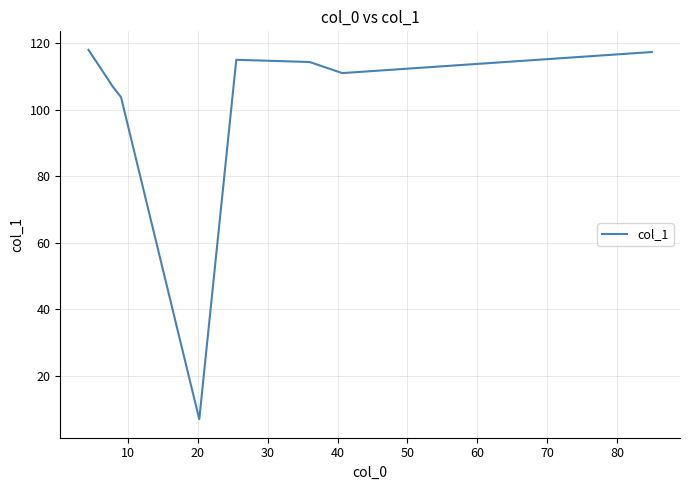

Is this an area chart (filled region under the line)?

No